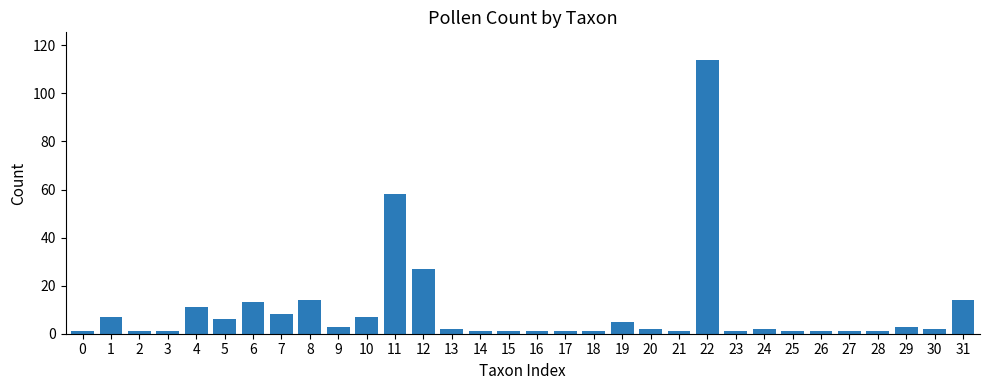

Reading left to right, list all the values displayed in this chart.

0=1	1=7	2=1	3=1	4=11	5=6	6=13	7=8	8=14	9=3	10=7	11=58	12=27	13=2	14=1	15=1	16=1	17=1	18=1	19=5	20=2	21=1	22=114	23=1	24=2	25=1	26=1	27=1	28=1	29=3	30=2	31=14